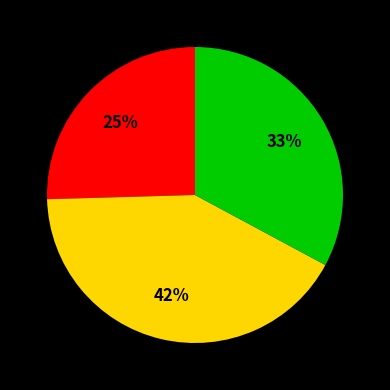

To the nearest percent, what is the average slice percentage?

33%